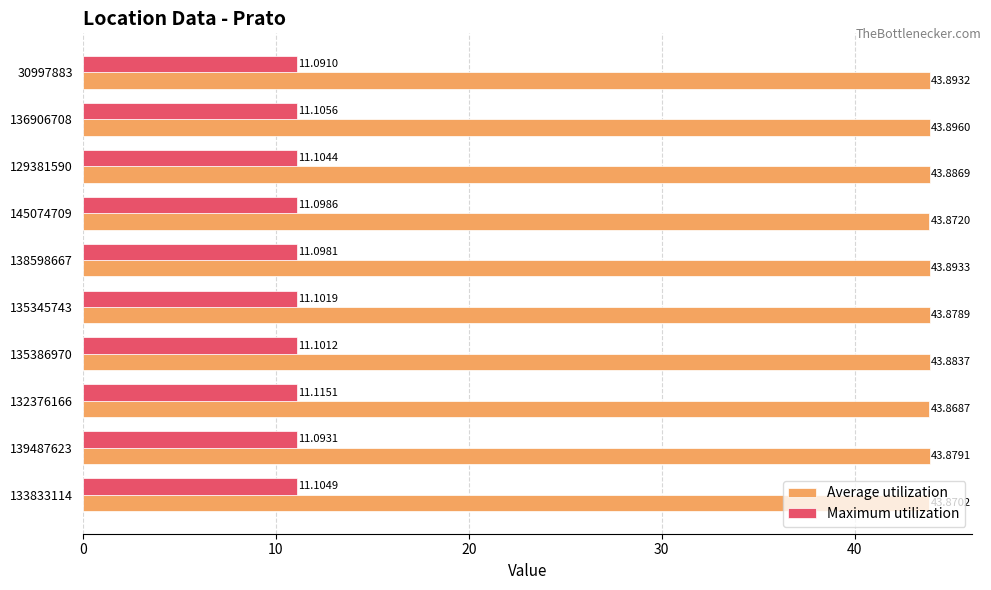

At which category is the sum across all series the highest?

136906708